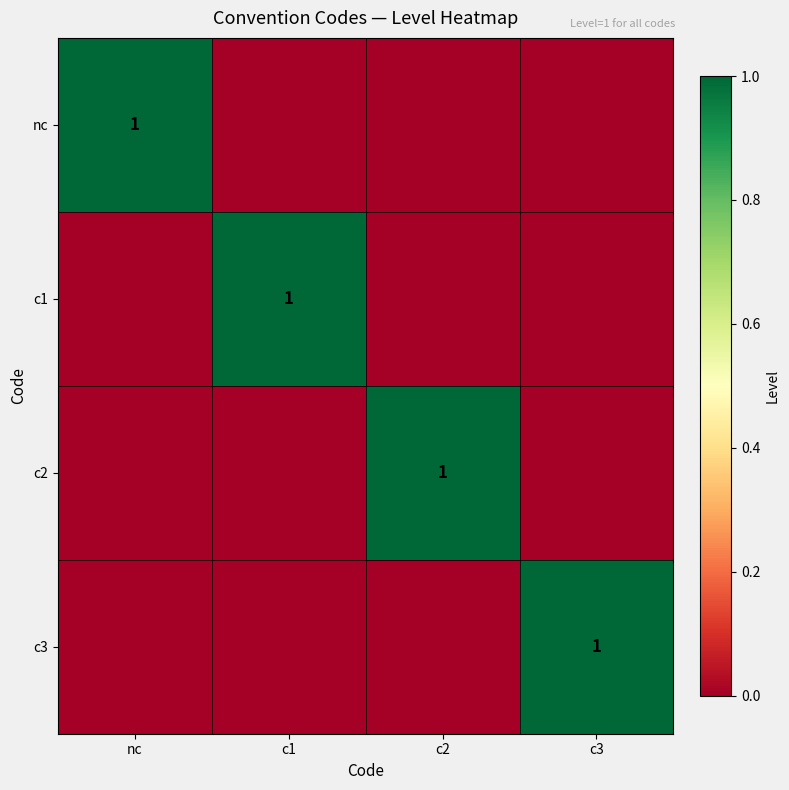

The value of nc at nc is 2. True or false?

False